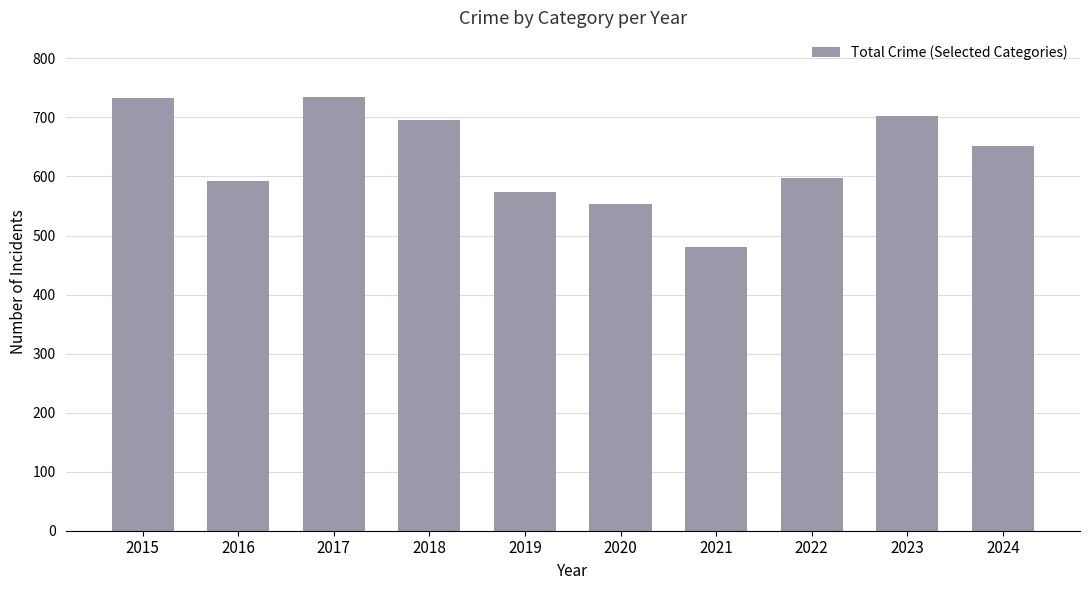

How many data points are less than 651?

5